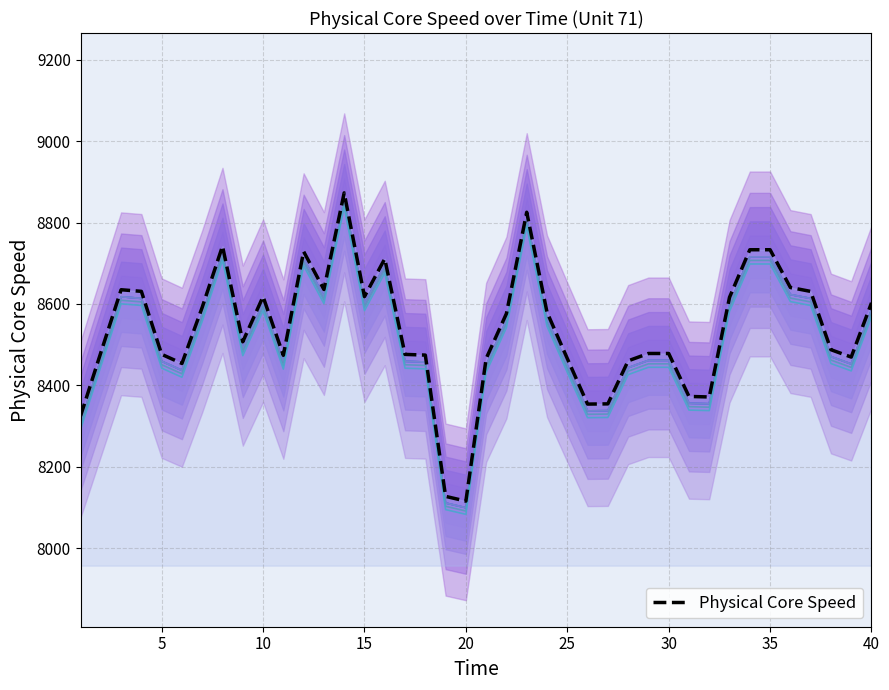

True or false: the data shows 15044.0 at 37.

False